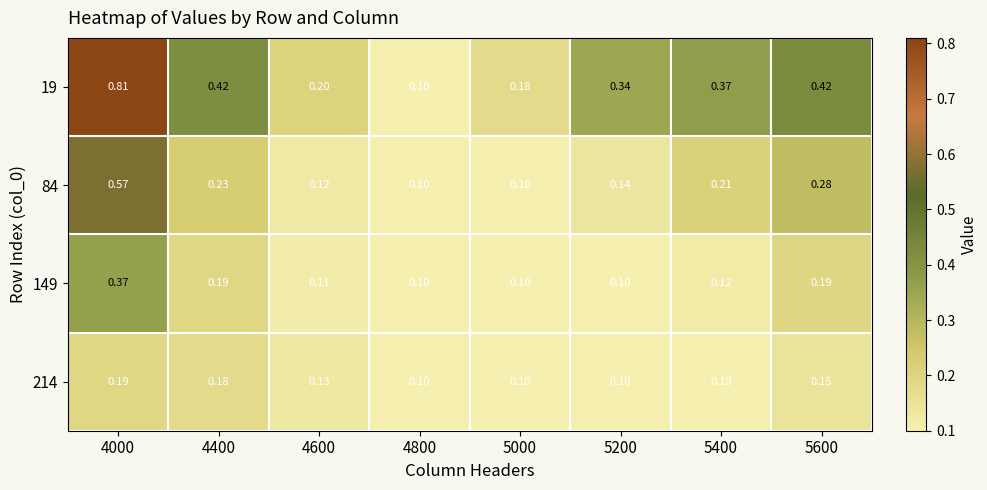

What is the spread (max minus min) of values at 4400?

0.2